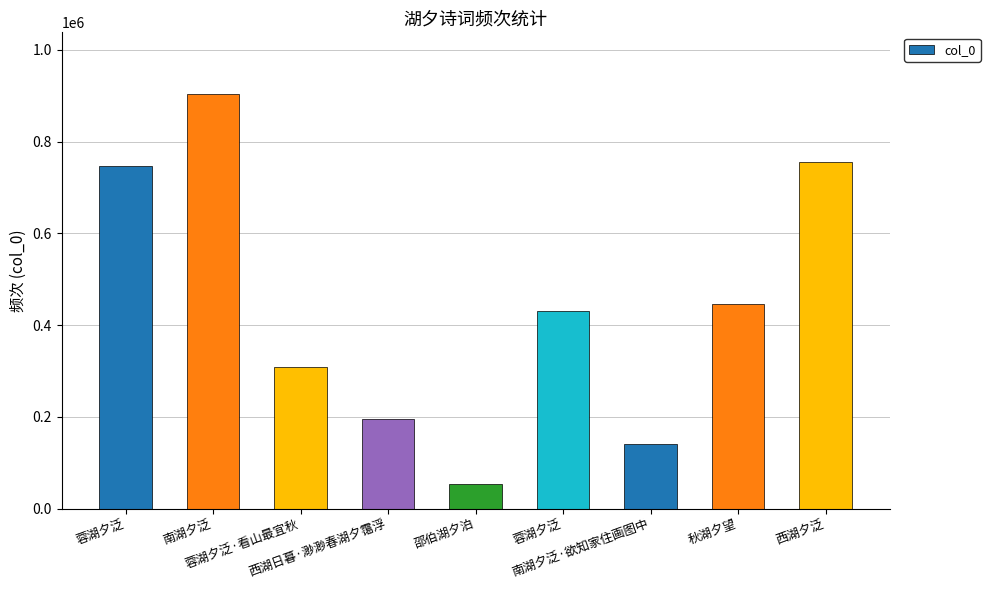

How many data points are less than 430593?

4